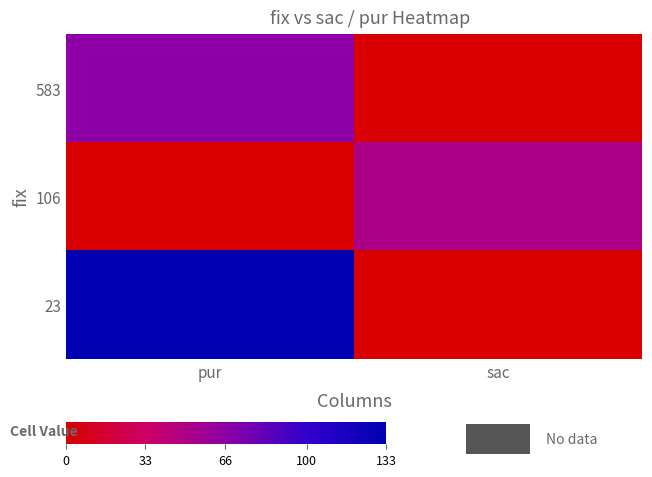

Reading left to right, what are all the values shown in this chart?

583: pur=66	sac=1
106: pur=0	sac=50
23: pur=133	sac=0